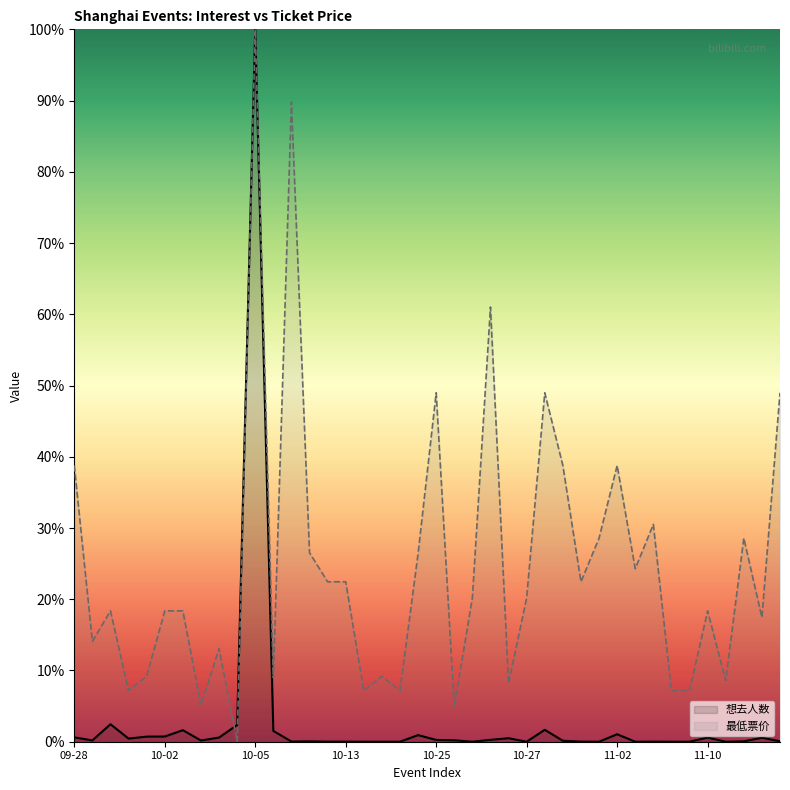

How many data points in 最低票价 are above 20?

20